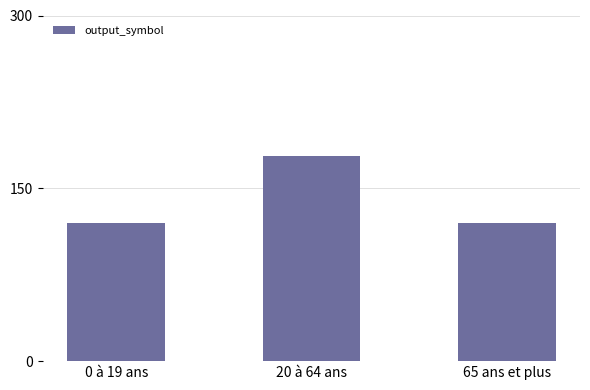

Which label corresponds to the largest value in the chart?

20 à 64 ans